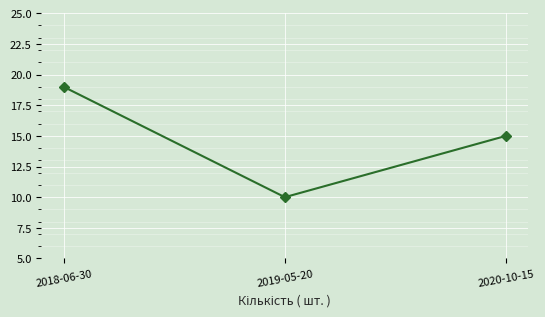

At which label is the value closest to 14?

2020-10-15